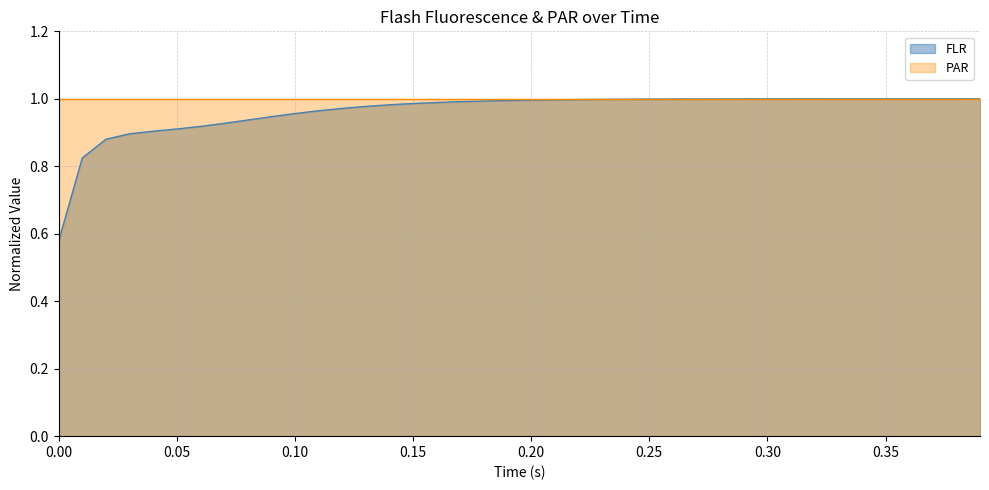

Is the value of PAR at 0.15 greater than the value of FLR at 0.00?

Yes